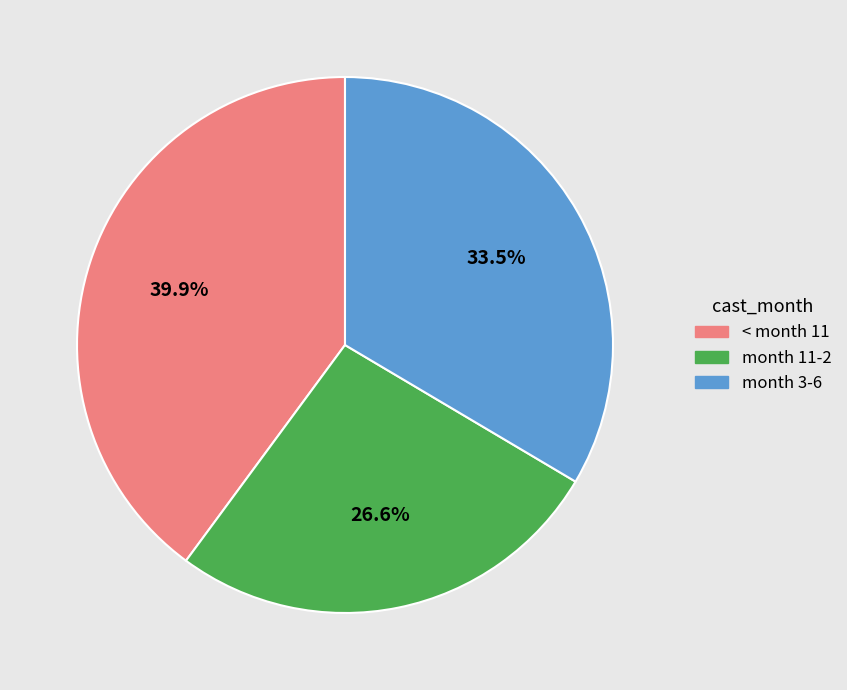

How many segments does this pie chart have?

3